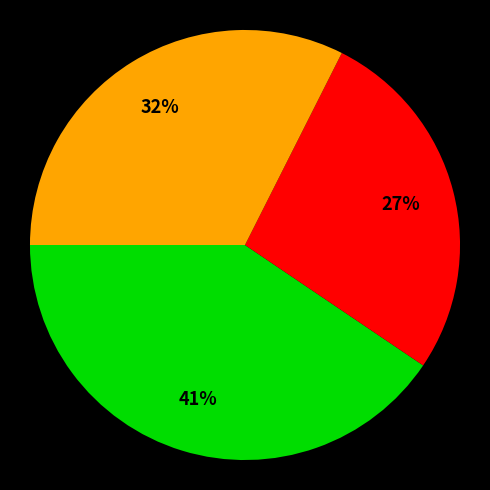

To the nearest percent, what is the difference between the largest and smallest slice percentages?

14%